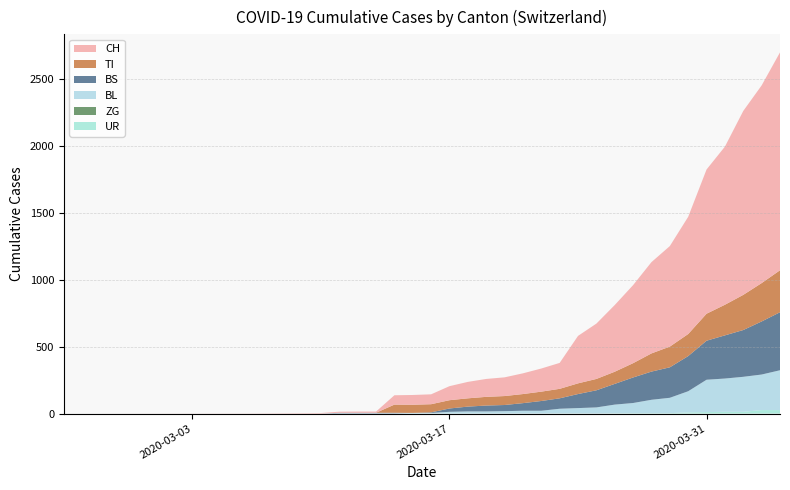

Reading right to left, extract all data points from this chart.

CH: 28=1630	27=1479	26=1376	25=1183	24=1079	23=877	22=752	21=683	20=584	19=499	18=414	17=355	16=194	15=173	14=155	13=140	12=134	11=123	10=105	9=74	8=73	7=70	6=9	5=9	4=8	3=4	2=3	1=1	0=0
TI: 28=314	27=287	26=263	25=229	24=202	23=165	22=155	21=136	20=107	19=91	18=85	17=80	16=71	15=70	14=68	13=67	12=65	11=62	10=62	9=61	8=61	7=61	6=0	5=0	4=0	3=0	2=0	1=0	0=0
BS: 28=434	27=397	26=350	25=323	24=292	23=263	22=228	21=211	20=191	19=155	18=128	17=105	16=78	15=73	14=57	13=46	12=44	11=36	10=25	9=4	8=0	7=4	6=4	5=4	4=4	3=0	2=0	1=0	0=0
BL: 28=298	27=266	26=262	25=249	24=242	23=158	22=115	21=100	20=76	19=65	18=46	17=40	16=35	15=21	14=21	13=18	12=16	11=16	10=13	9=5	8=5	7=2	6=2	5=2	4=2	3=0	2=0	1=0	0=0
ZG: 28=0	27=0	26=0	25=0	24=0	23=0	22=0	21=0	20=0	19=0	18=0	17=0	16=0	15=0	14=0	13=0	12=0	11=0	10=0	9=0	8=0	7=0	6=0	5=0	4=0	3=0	2=0	1=0	0=0
UR: 28=26	27=26	26=13	25=13	24=11	23=9	22=3	21=3	20=3	19=2	18=0	17=1	16=1	15=0	14=0	13=0	12=0	11=0	10=0	9=0	8=0	7=0	6=0	5=0	4=0	3=0	2=0	1=0	0=0